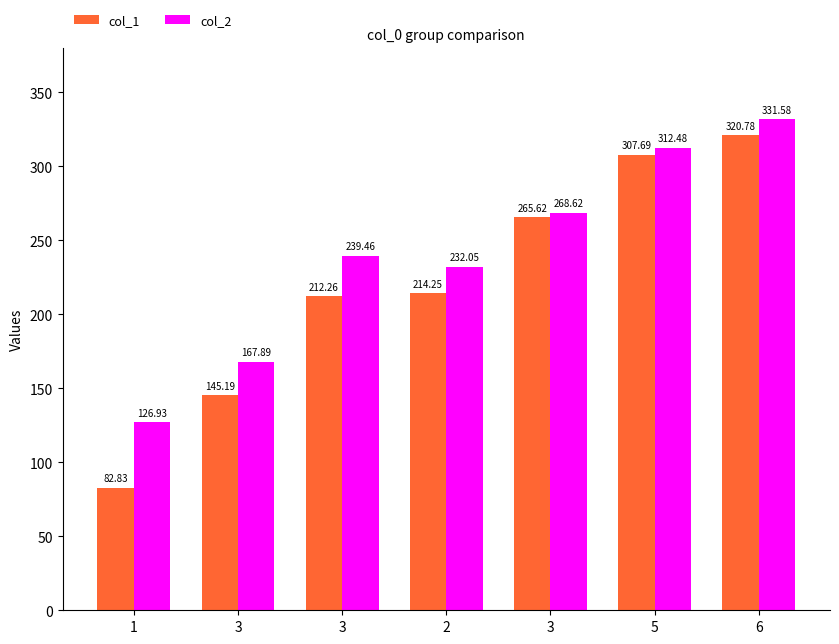

Are the bars grouped side by side (vs. stacked)?

Yes